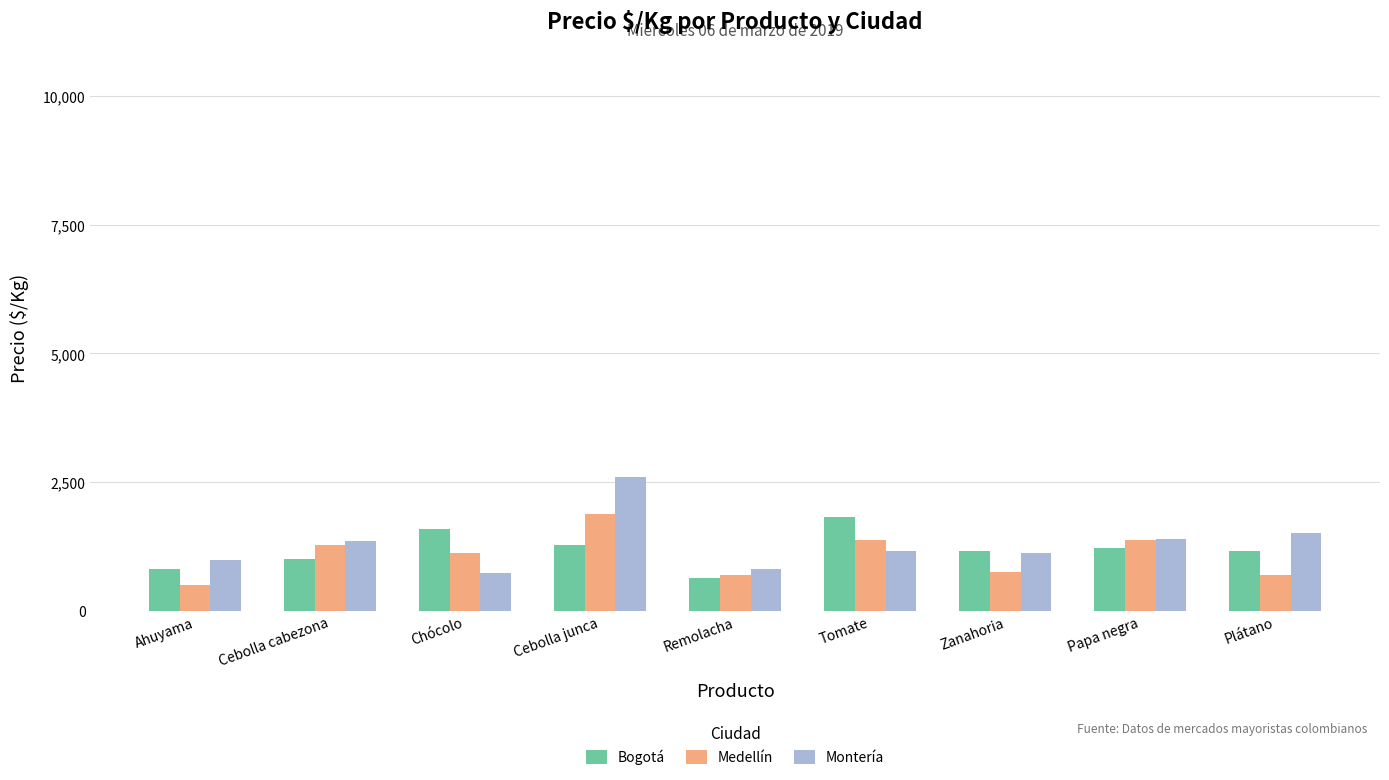

What is the label of the 2nd bar from the left?

Cebolla cabezona